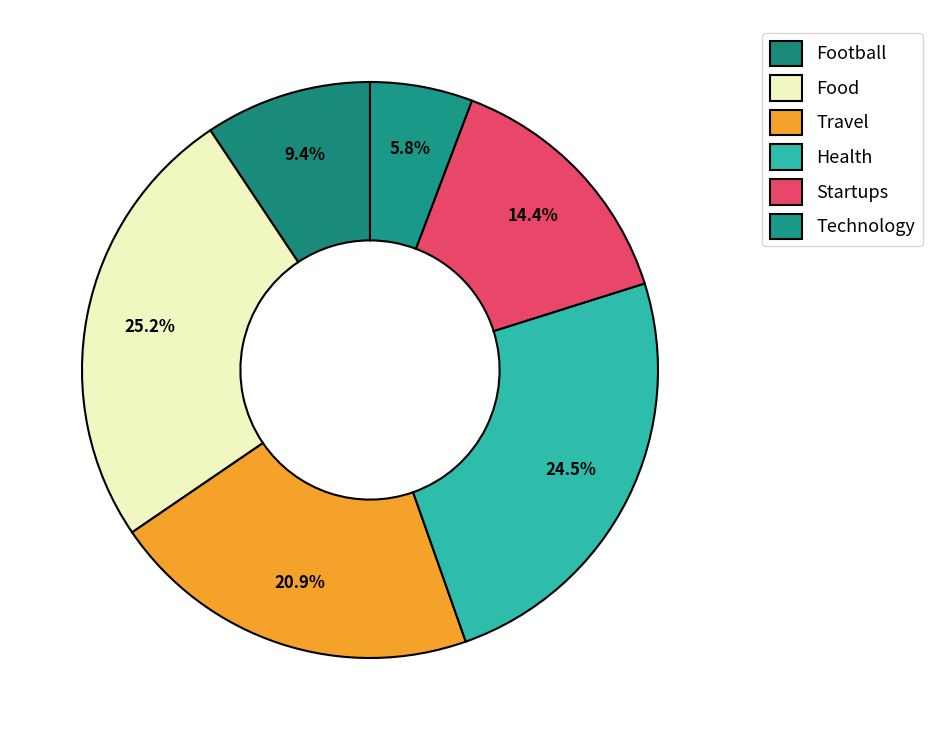

Is it true that Startups is 14% of the pie?

True